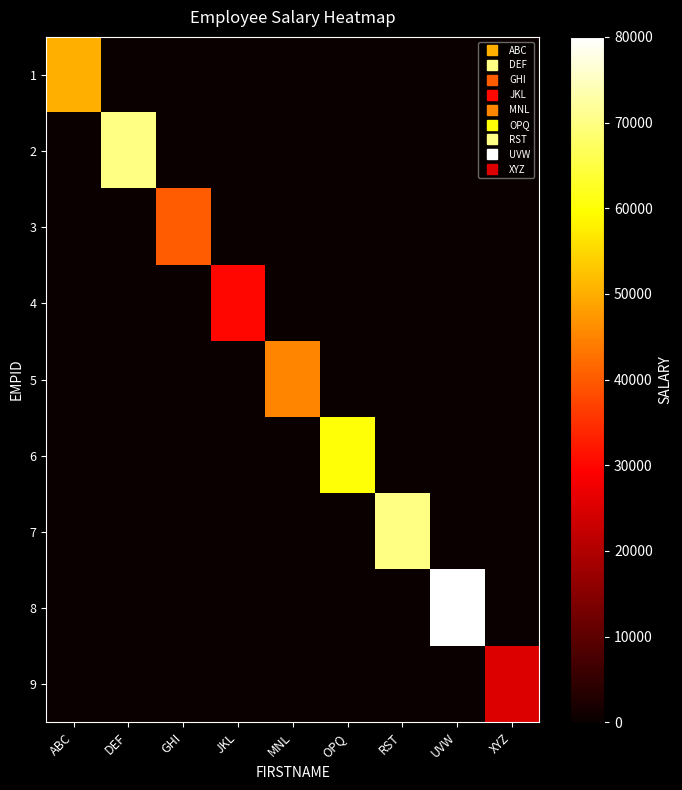

Which has a higher value, DEF or OPQ?

DEF